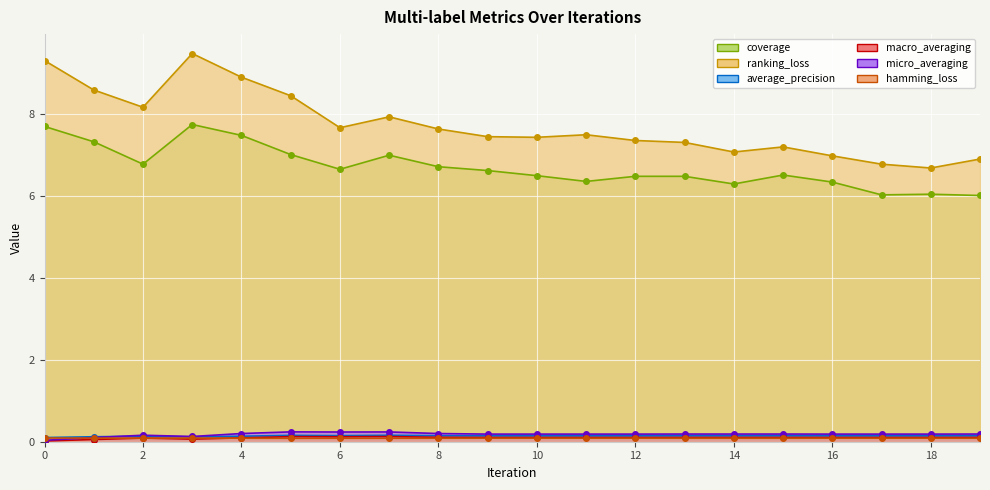

Where is the first local minimum for micro_averaging?

3